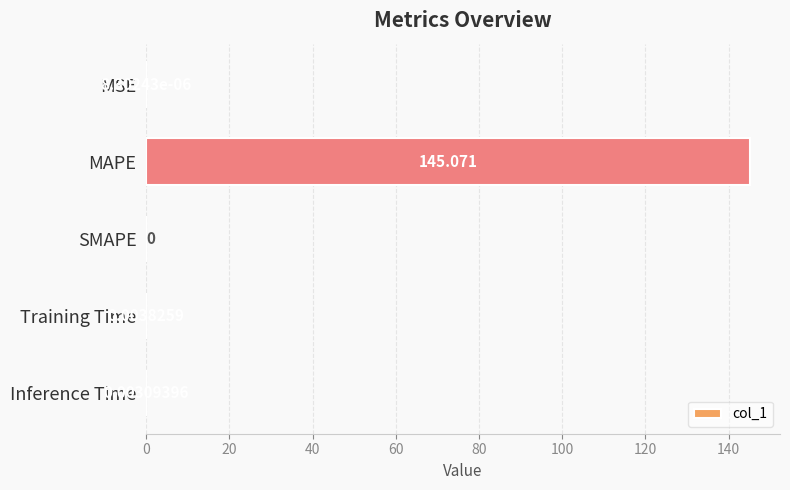

At which category does the chart reach its peak across all series?

MAPE